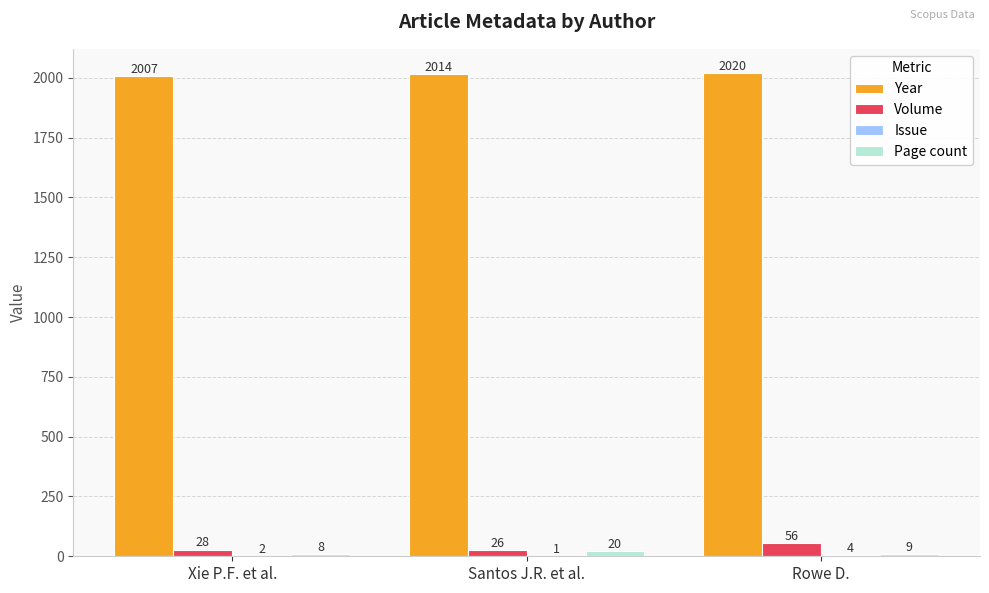

What is the greatest value displayed?

2020